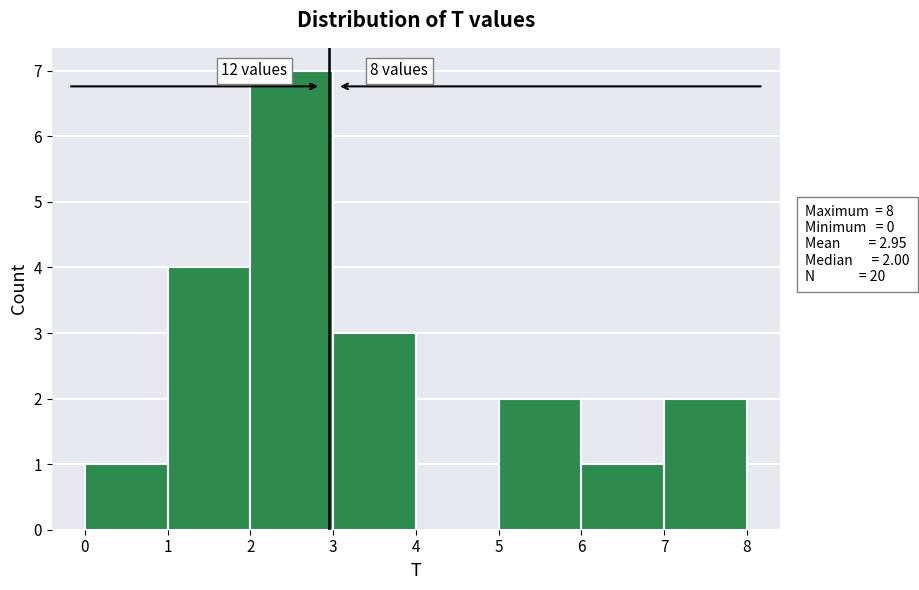

Which range on the x-axis has the tallest bar?

2 to 3